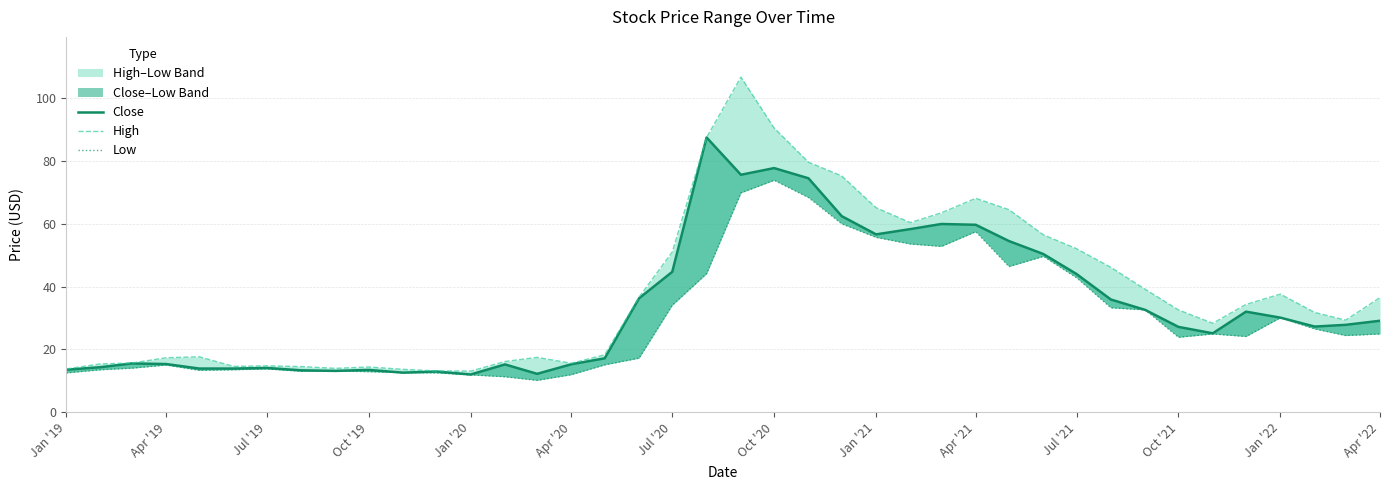

What is the sum of all Low values?

1190.3